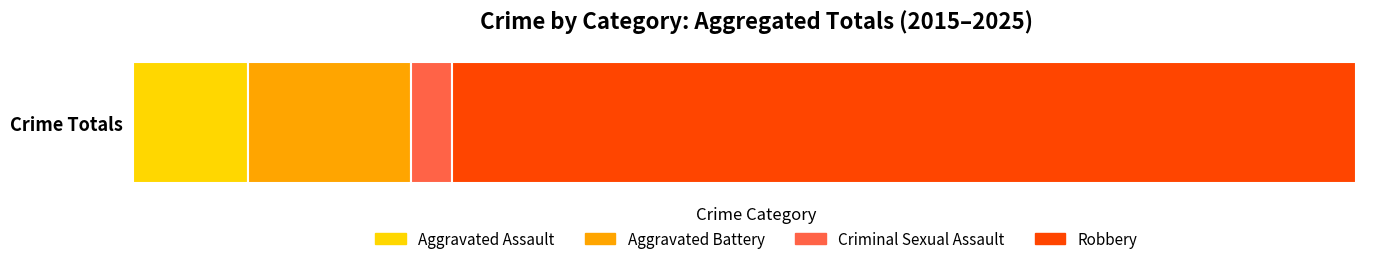

What are all the series names shown in the legend?

Aggravated Assault, Aggravated Battery, Criminal Sexual Assault, Robbery